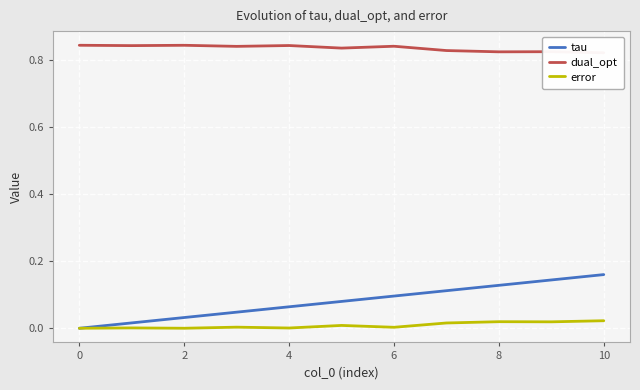

At which label does tau reach its peak?

10